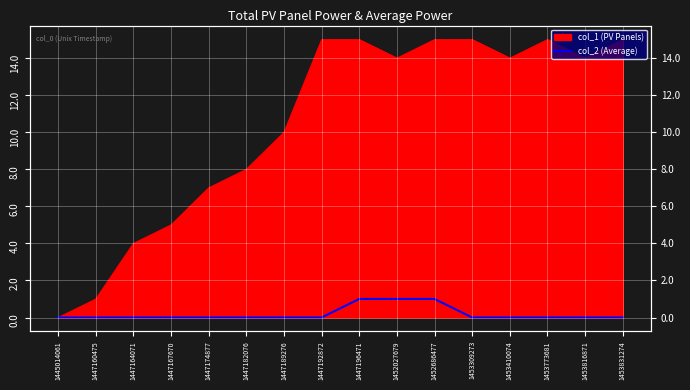

True or false: the data has more than 0 interior local peaks.

False